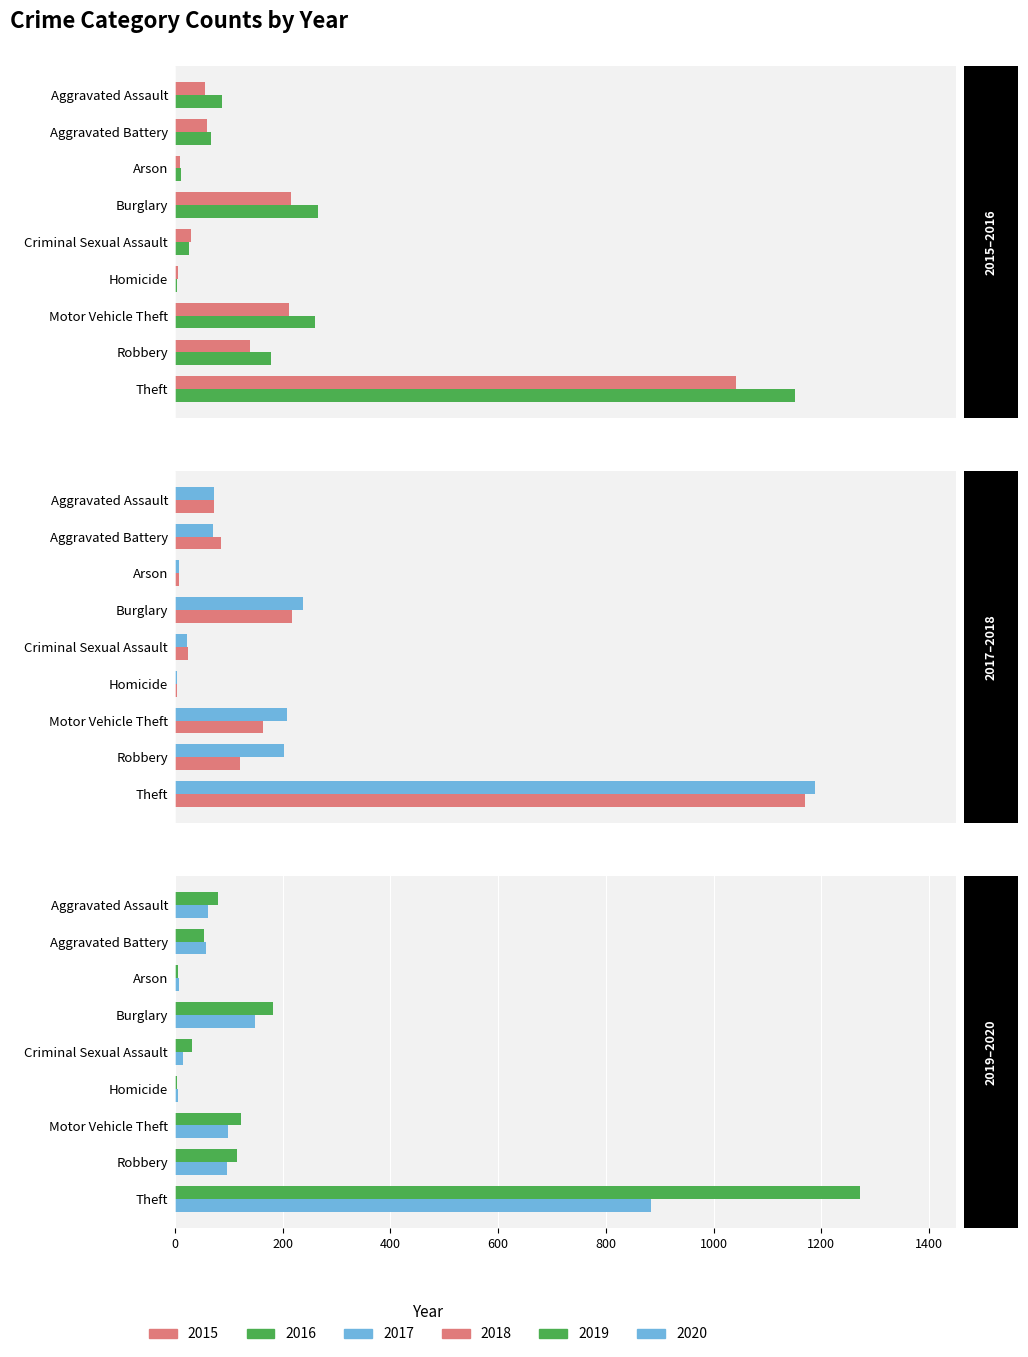

Rank the categories by 2017 value from lowest to highest.

Homicide, Arson, Criminal Sexual Assault, Aggravated Battery, Aggravated Assault, Robbery, Motor Vehicle Theft, Burglary, Theft